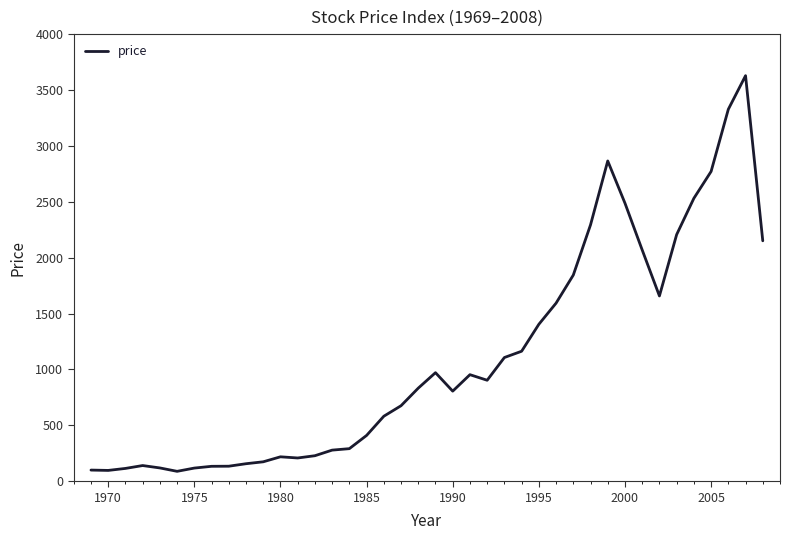

What is the minimum value shown in the chart?

88.8